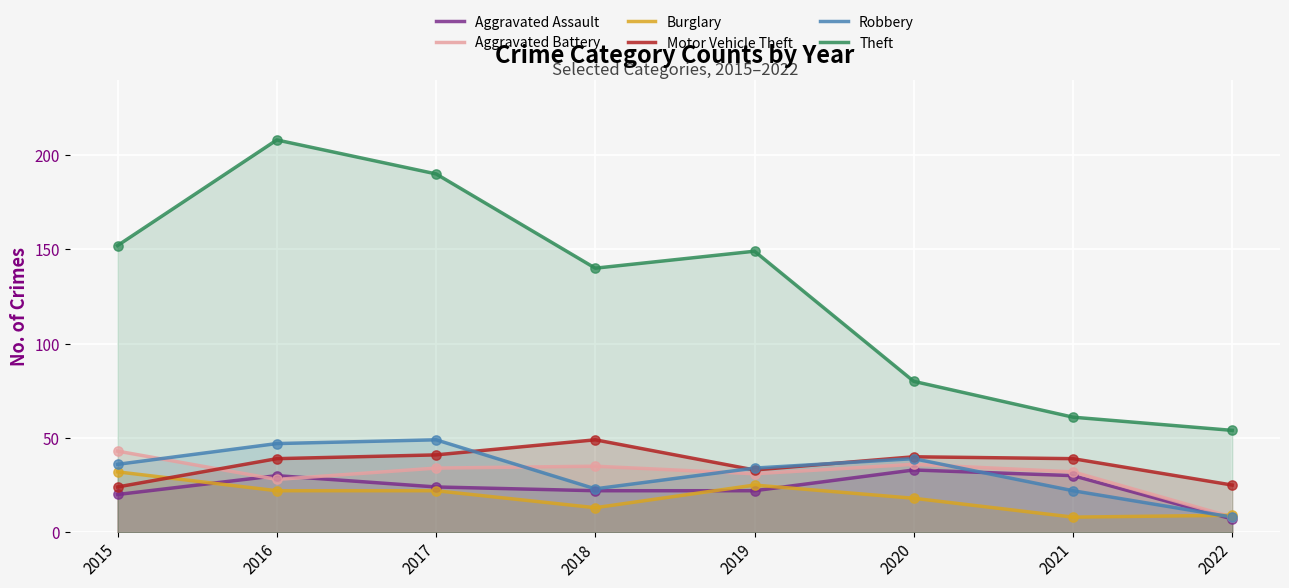

Which series contains the lowest Y value?

Aggravated Assault